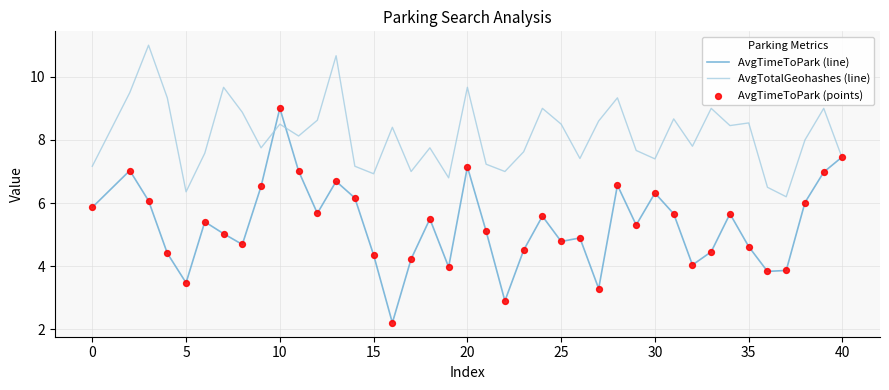

Which series has the largest total across all categories?

AvgTotalGeohashes (line)